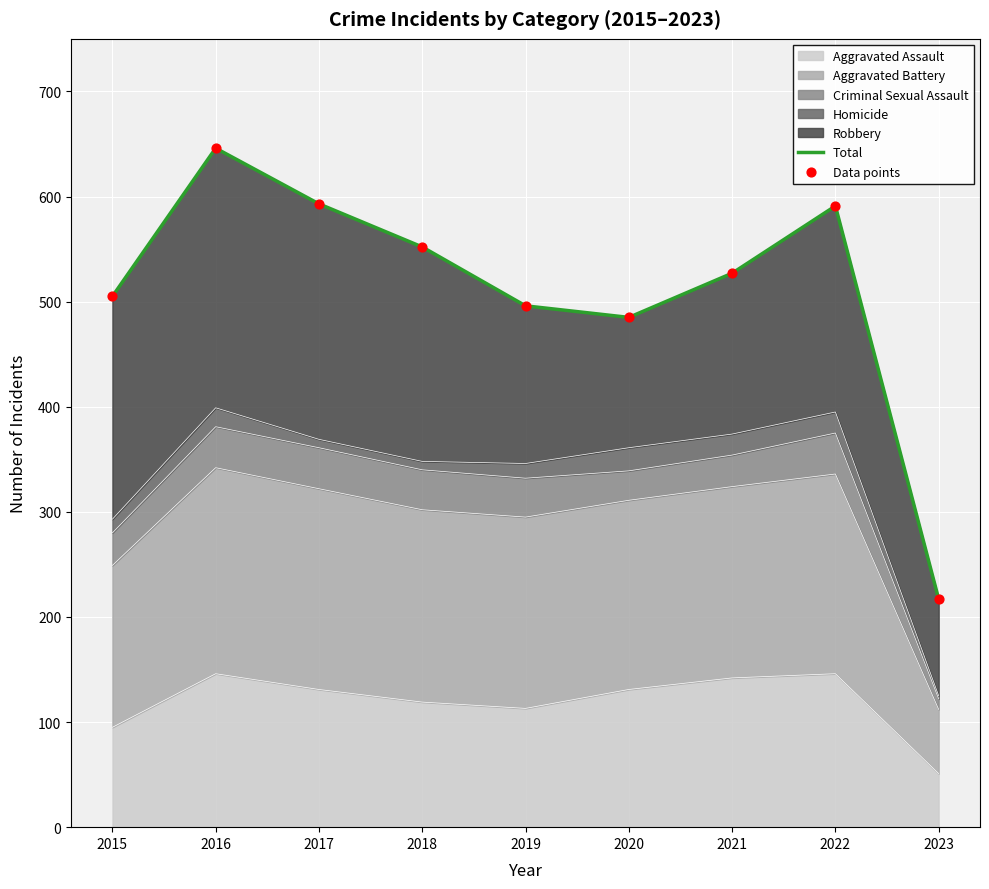

Which series contains the highest Y value?

Total